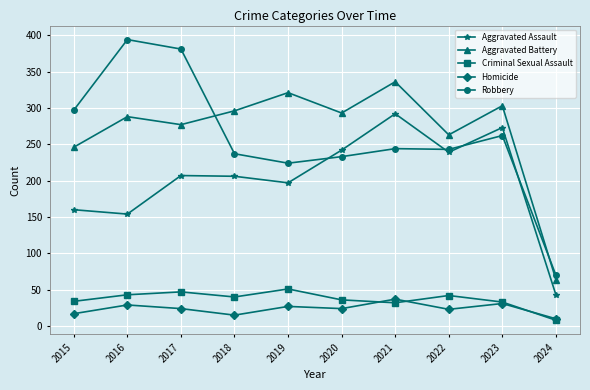

Which series changed the most between 2016 and 2020?

Robbery